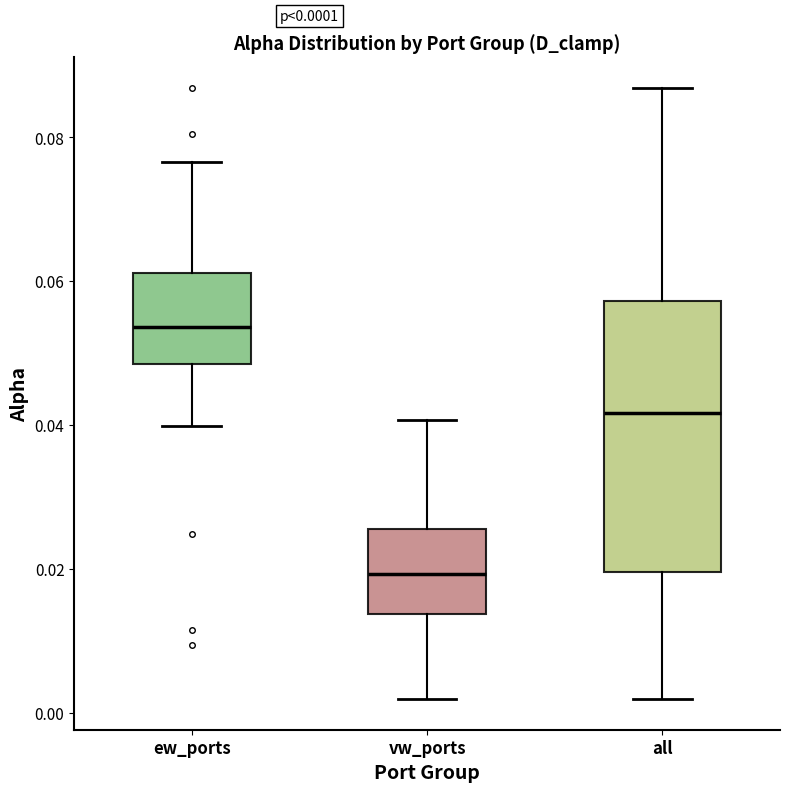

Comparing the boxes themselves (not the whiskers), which one is the tallest?

all